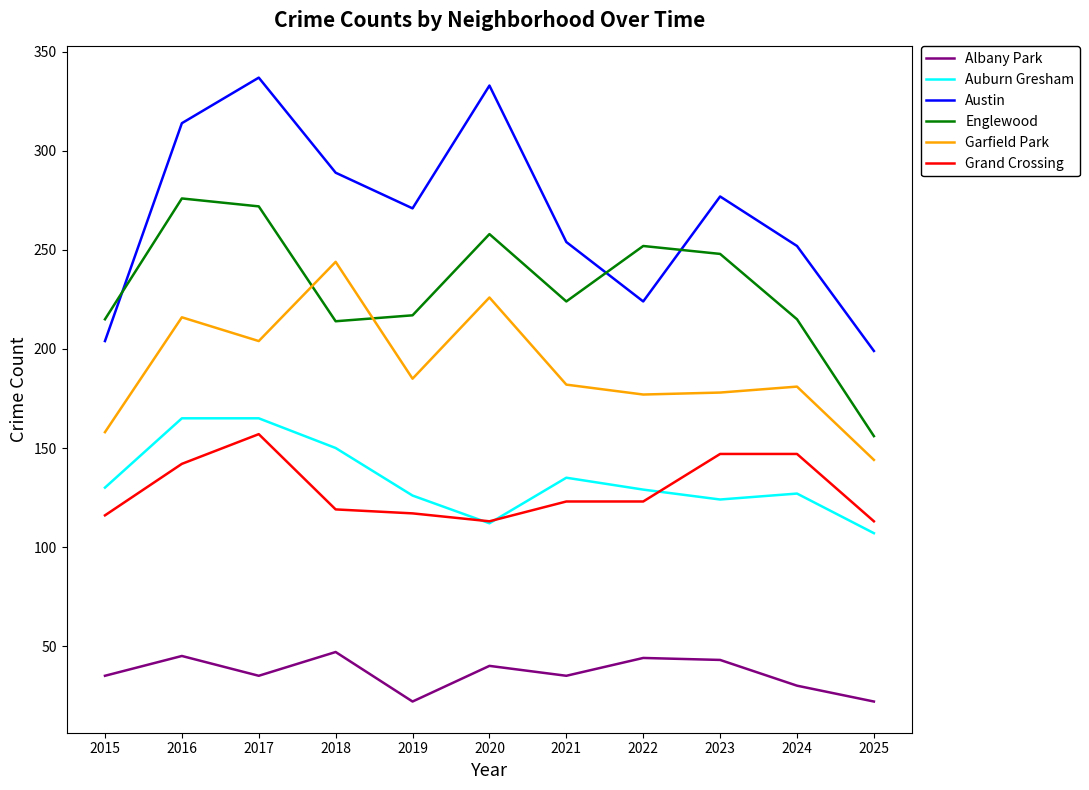

What is the average value of the Garfield Park series?

190